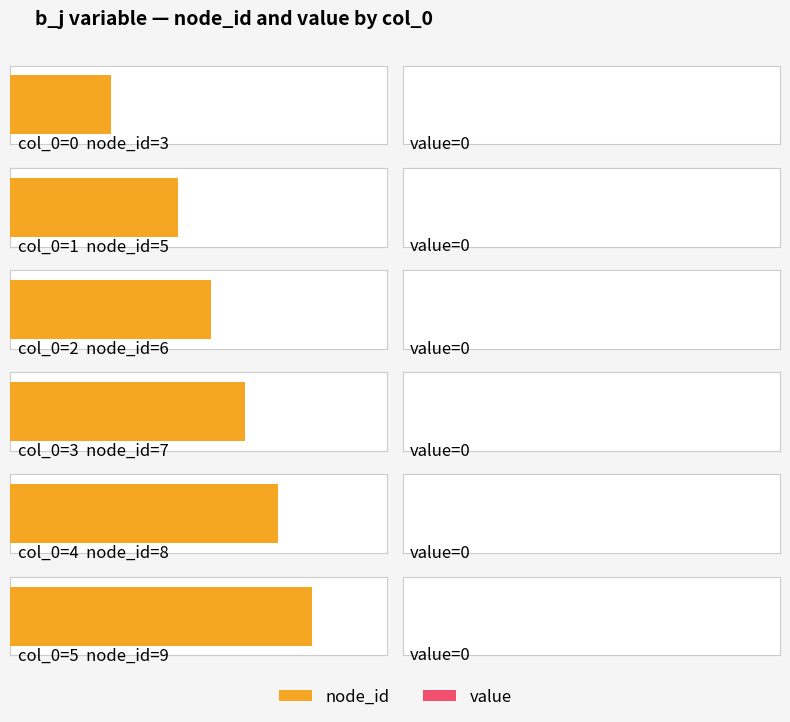

The value of node_id at 4 is 8. True or false?

True